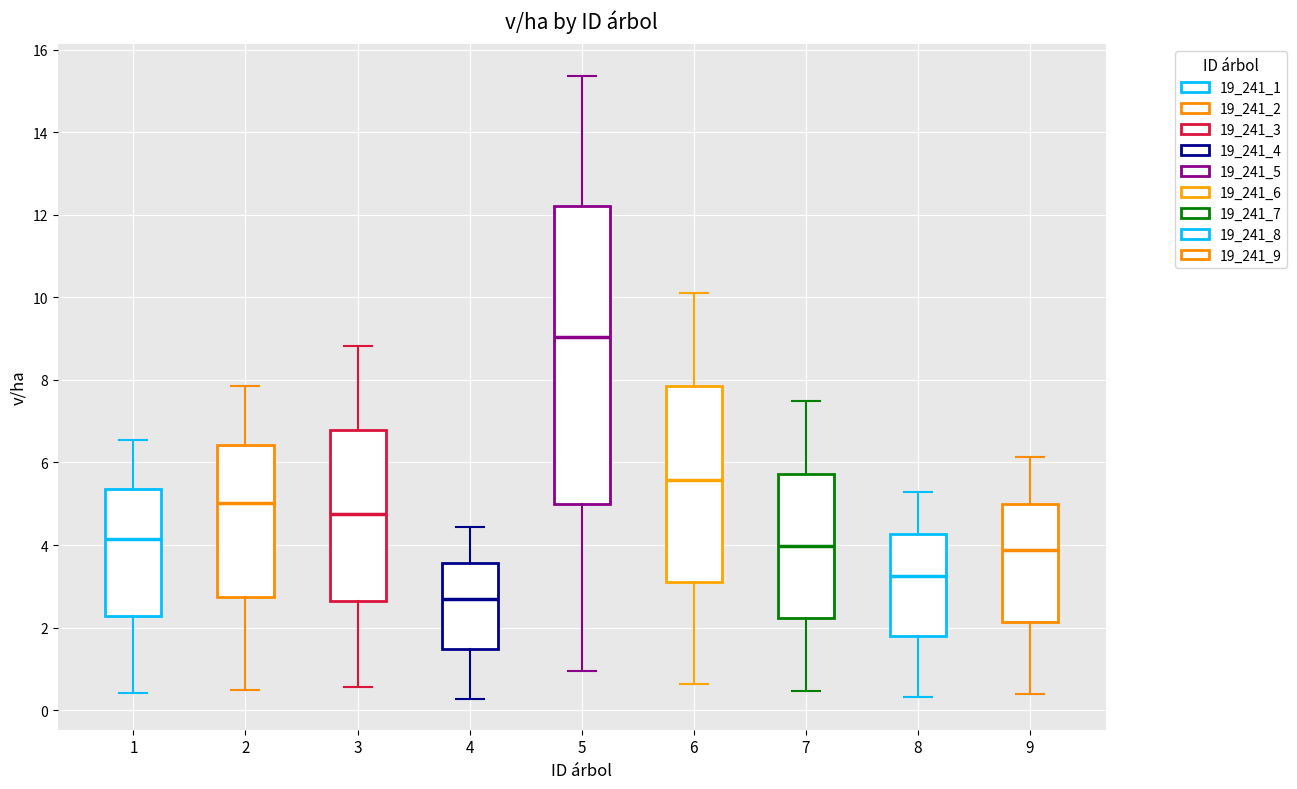

Which box's median line is the lowest?

4